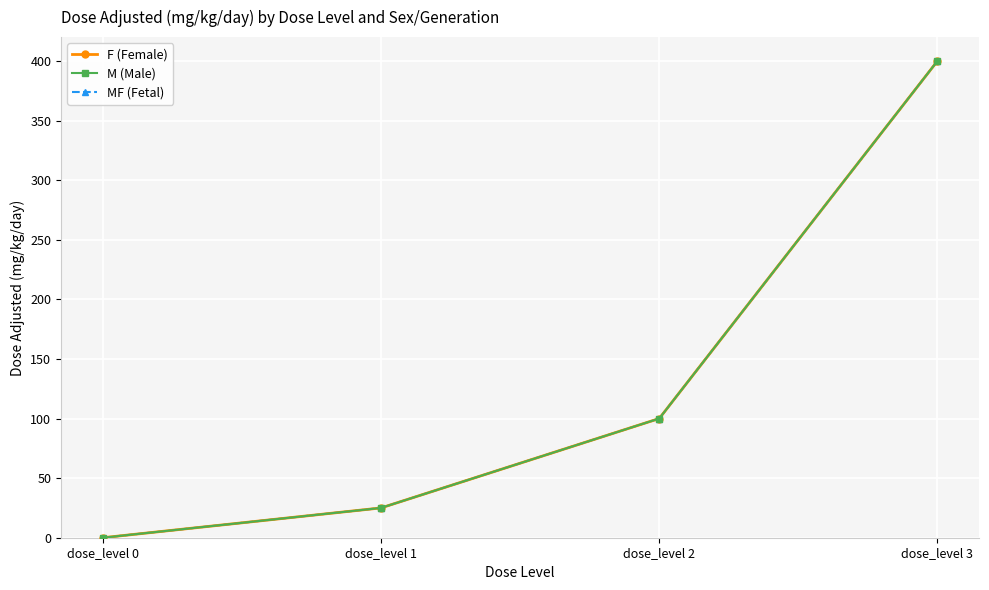

What is the highest value of the MF (Fetal) series?

400